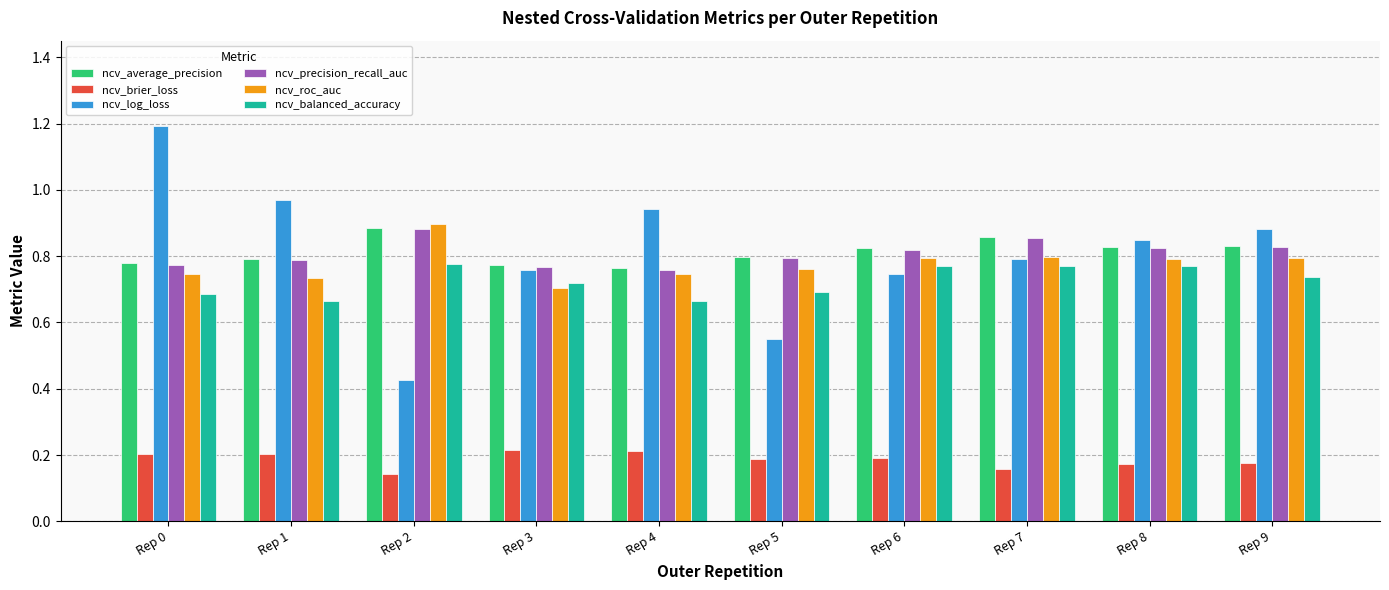

Which category has the highest value in the ncv_average_precision series?

Rep 2